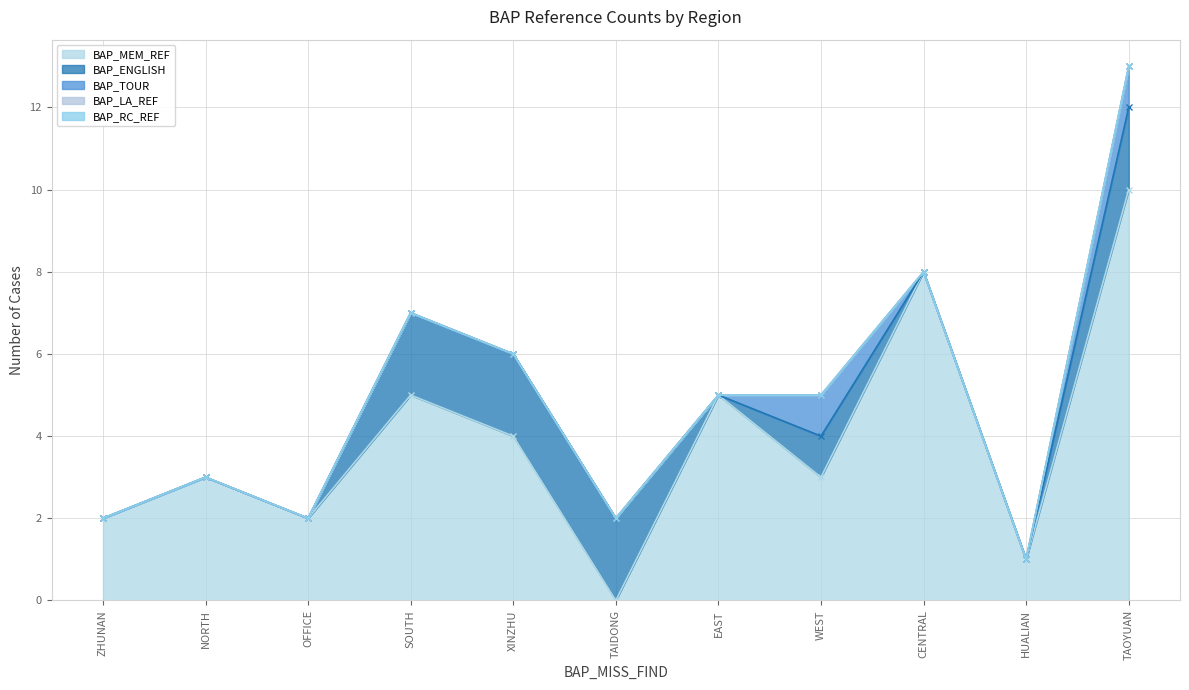

What is the sum of the BAP_MEM_REF values at SOUTH and CENTRAL?

13